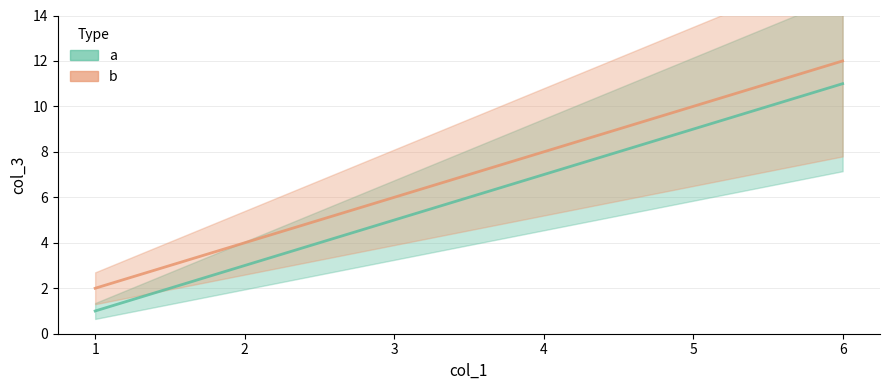

Which series has the largest total across all categories?

b